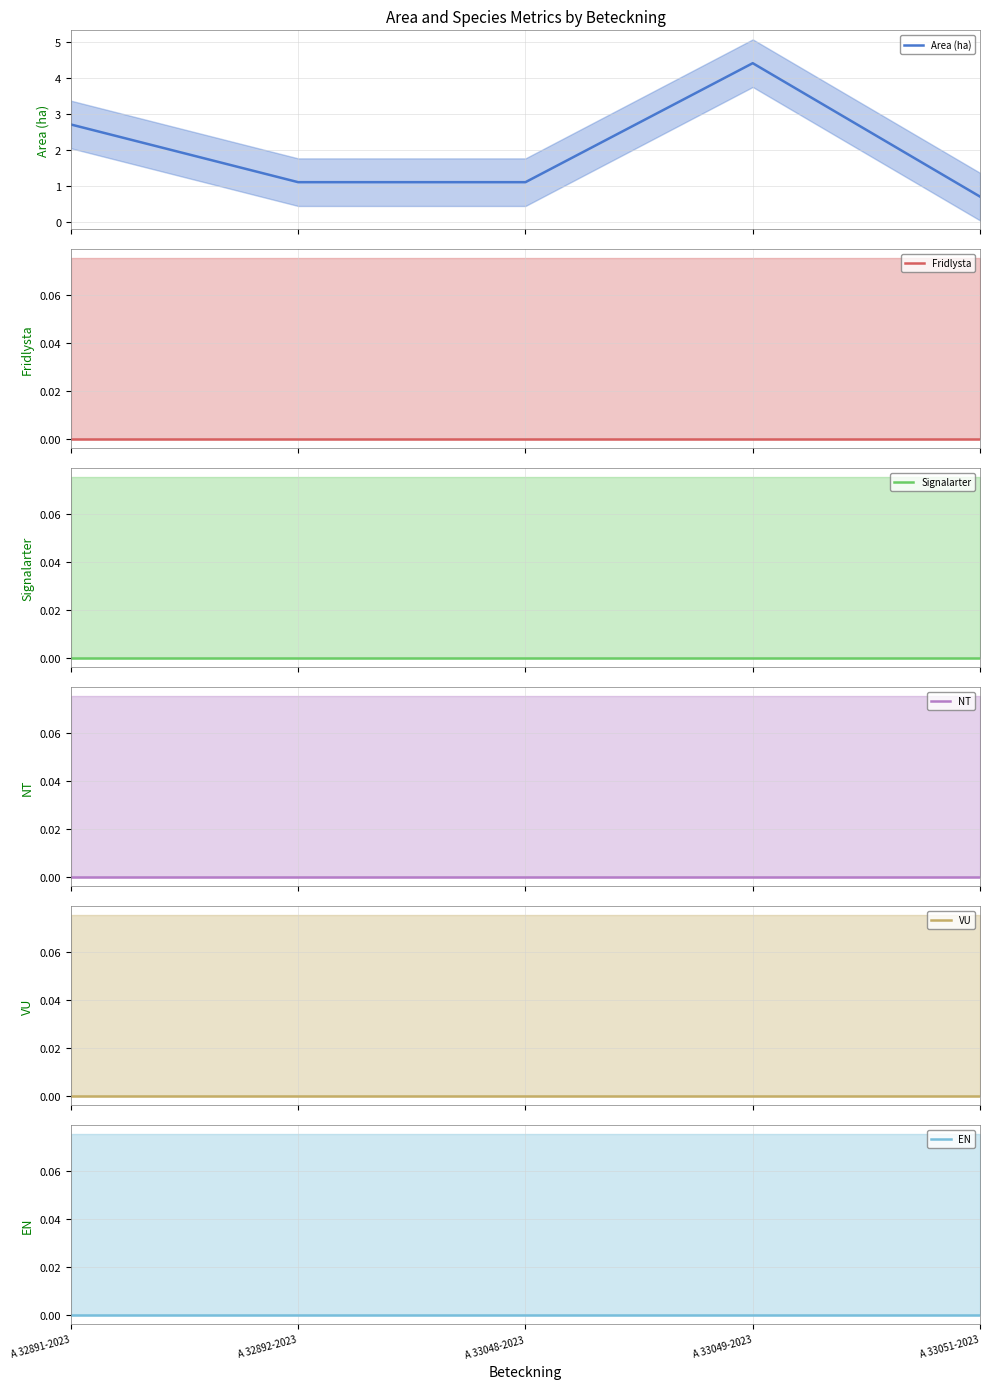

Reading left to right, extract all data points from this chart.

Area (ha): A 32891-2023=2.7	A 32892-2023=1.1	A 33048-2023=1.1	A 33049-2023=4.4	A 33051-2023=0.7
Fridlysta: A 32891-2023=0.0	A 32892-2023=0.0	A 33048-2023=0.0	A 33049-2023=0.0	A 33051-2023=0.0
Signalarter: A 32891-2023=0.0	A 32892-2023=0.0	A 33048-2023=0.0	A 33049-2023=0.0	A 33051-2023=0.0
NT: A 32891-2023=0.0	A 32892-2023=0.0	A 33048-2023=0.0	A 33049-2023=0.0	A 33051-2023=0.0
VU: A 32891-2023=0.0	A 32892-2023=0.0	A 33048-2023=0.0	A 33049-2023=0.0	A 33051-2023=0.0
EN: A 32891-2023=0.0	A 32892-2023=0.0	A 33048-2023=0.0	A 33049-2023=0.0	A 33051-2023=0.0